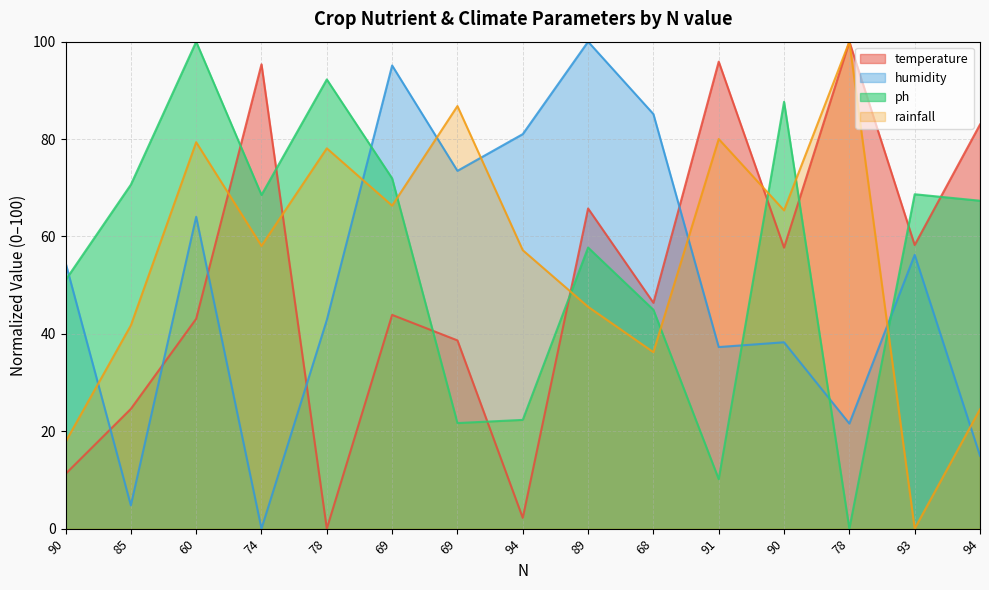

What is the highest value of the temperature series?

100.0